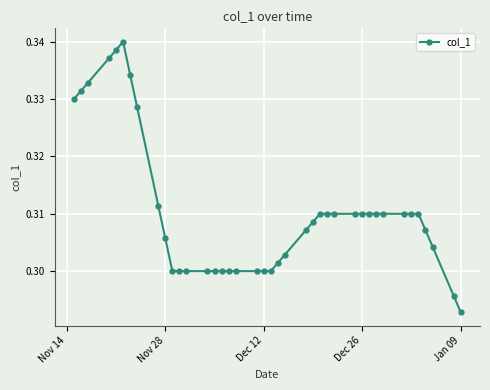

What is the sum of all values?

12.4